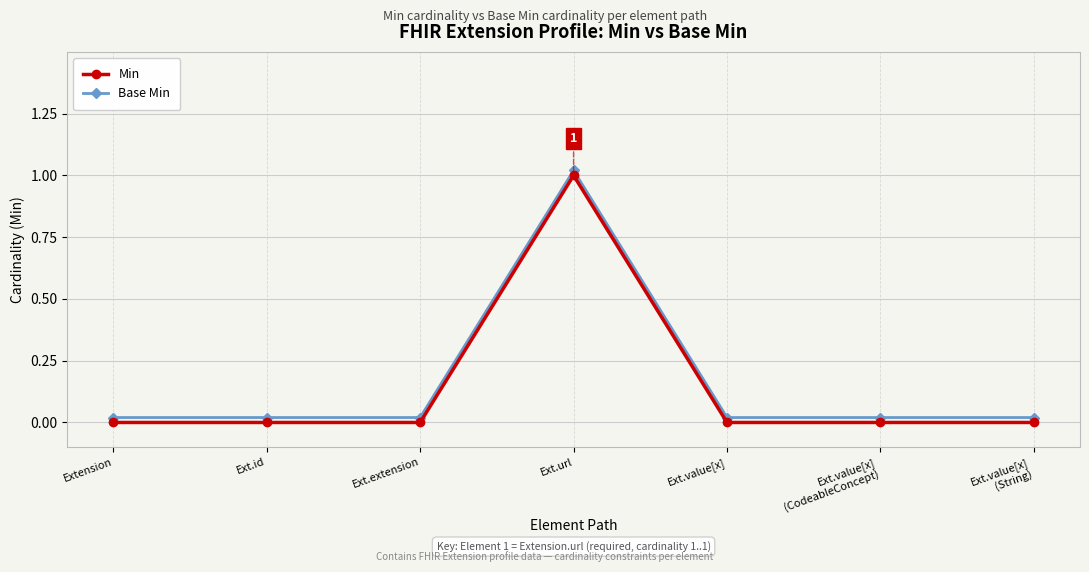

Which series has the largest range (max minus min)?

Min